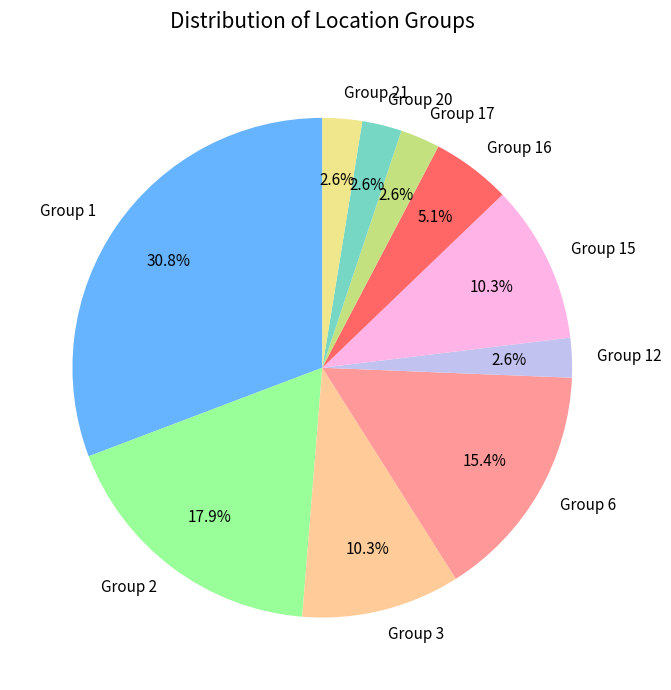

Combined, what portion of the pie is Group 2 and Group 21?

20.5%